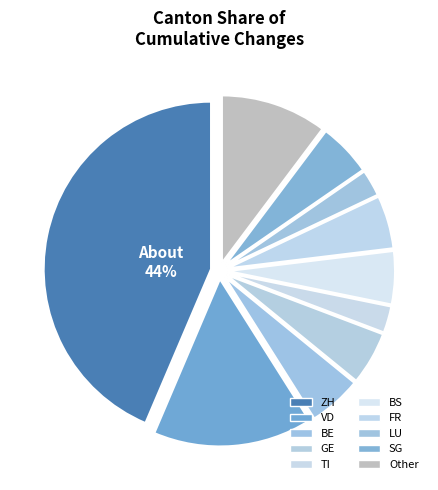

How many segments does this pie chart have?

10